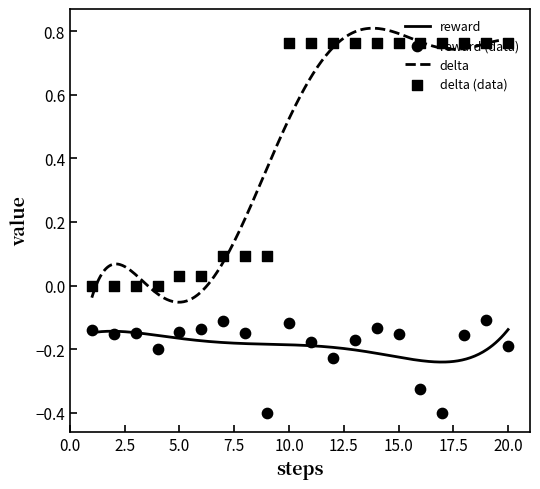

True or false: delta and reward intersect in this chart.

False